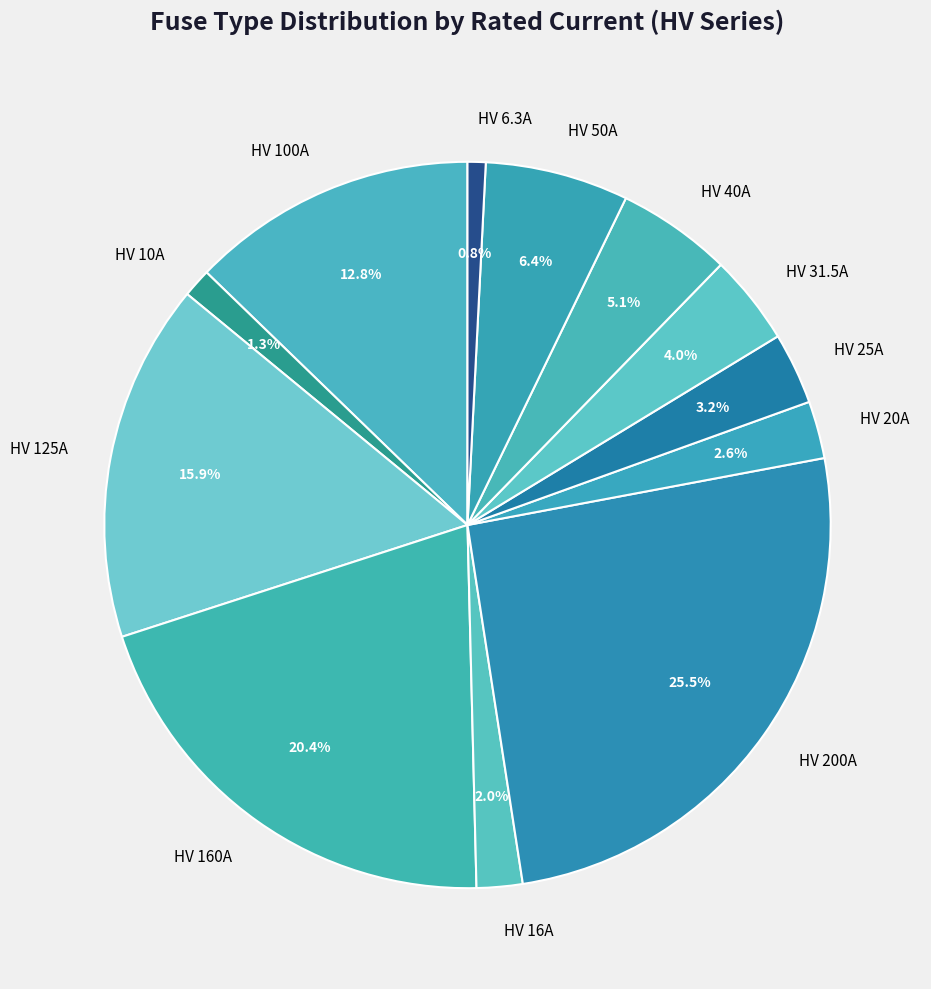

Combined, what portion of the pie is HV 25A and HV 6.3A?

4.0%